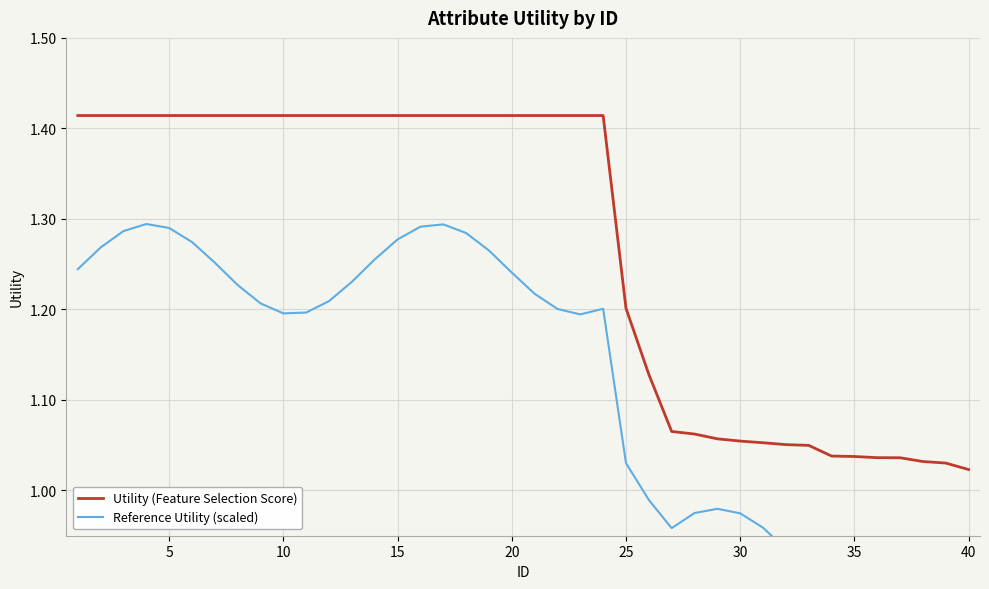

The Utility (Feature Selection Score) series shows 1.4 at 35. True or false?

False